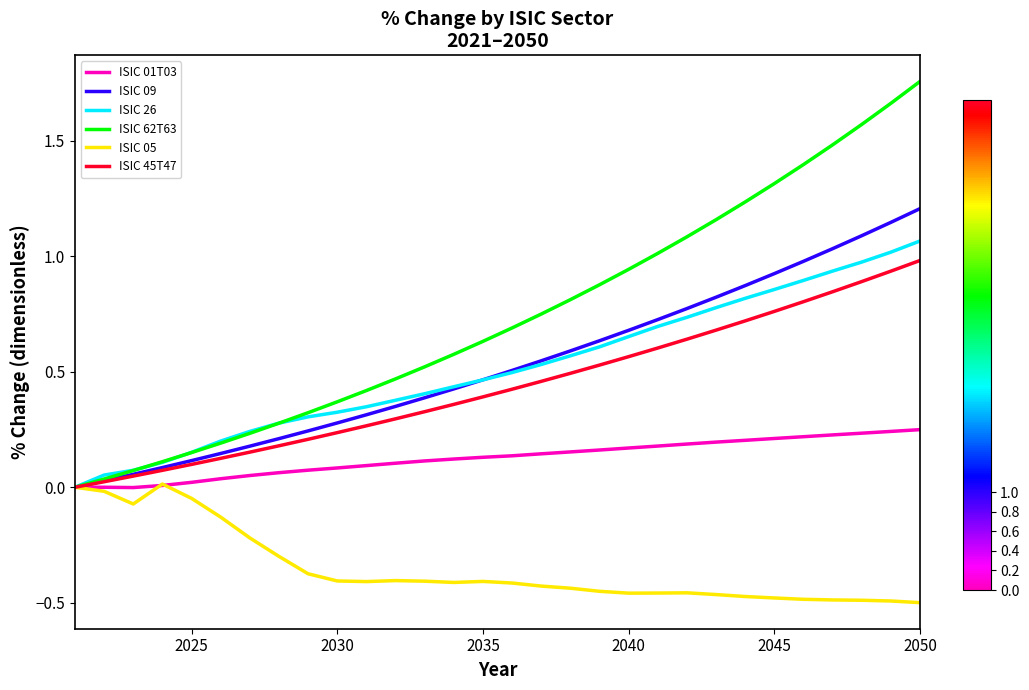

Which series has the largest range (max minus min)?

ISIC 62T63